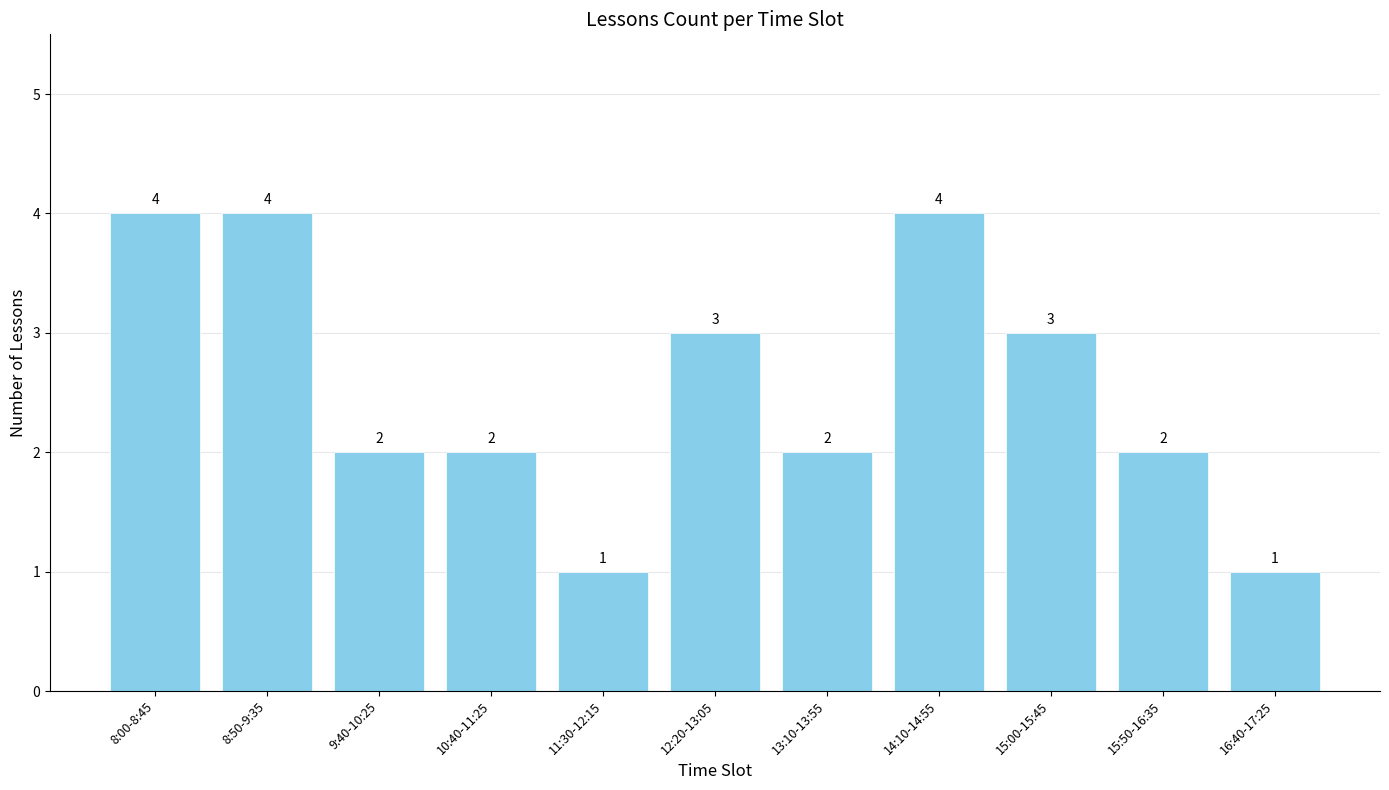

Is it true that the value at 16:40-17:25 is 1?

True